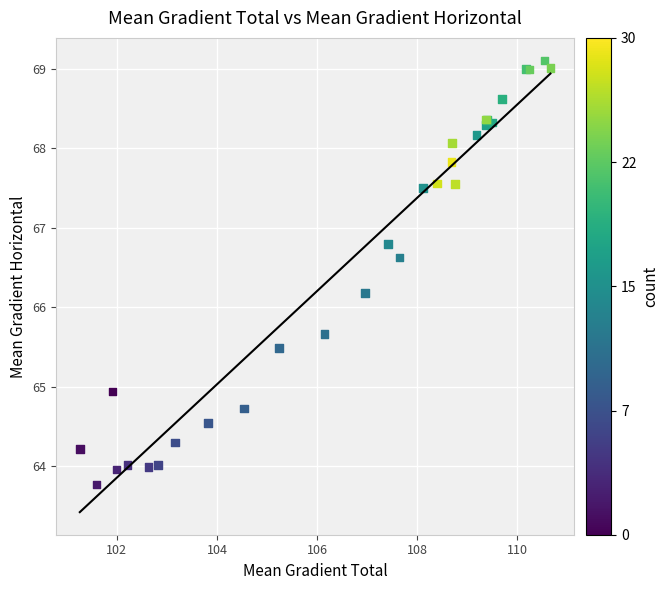

What Y value in the scatter plot is closest to 66?

66.2